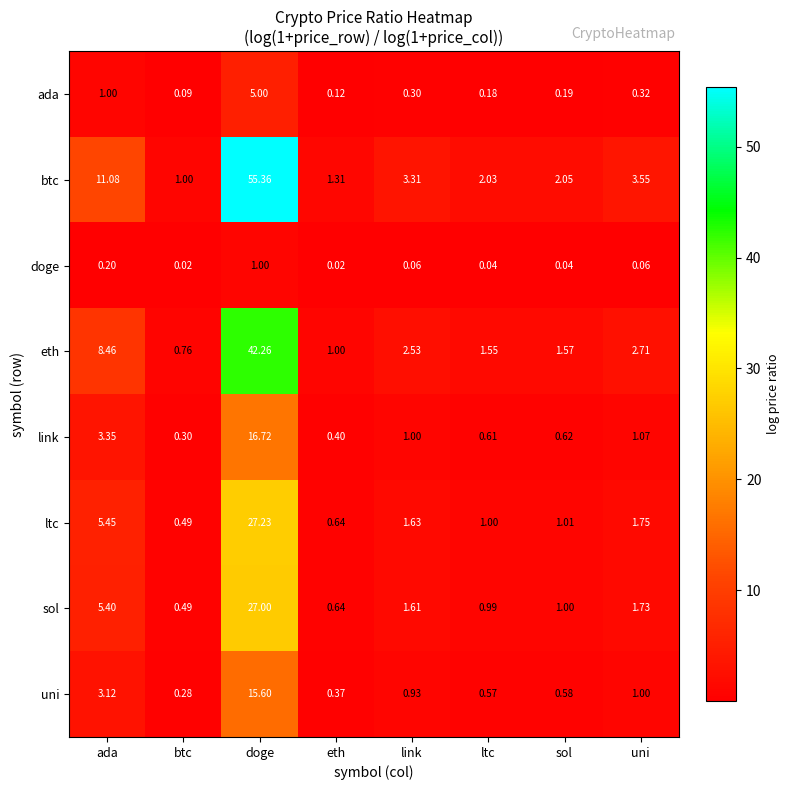

Which series has the widest spread of values?

btc